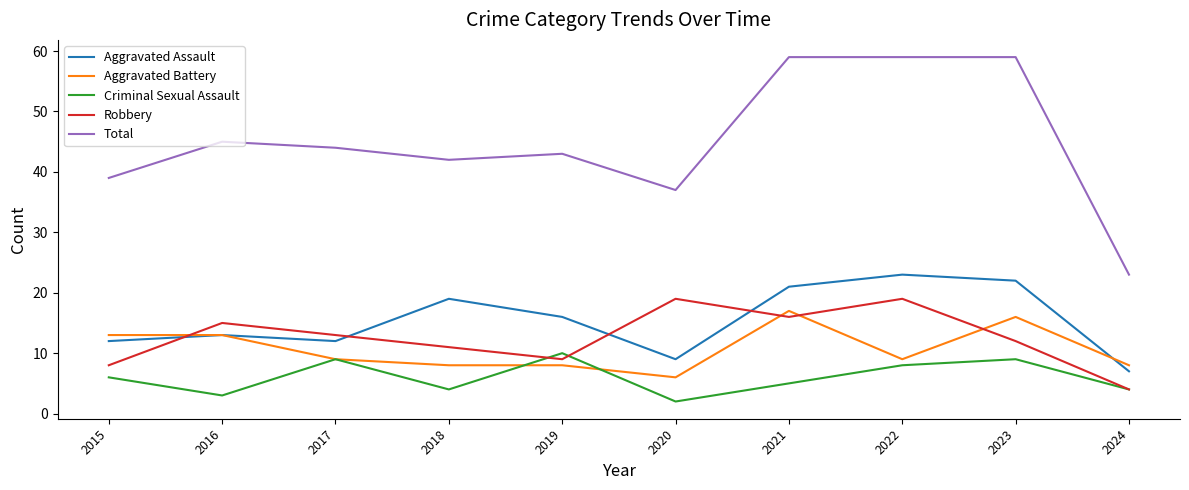

Rank the series by their maximum value, from highest to lowest.

Total, Aggravated Assault, Robbery, Aggravated Battery, Criminal Sexual Assault